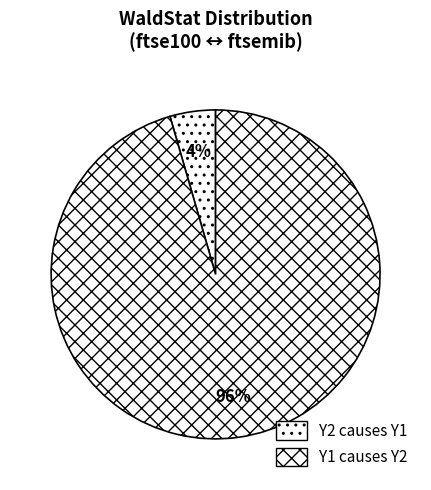

What is the smallest slice in the pie chart?

Y2 causes Y1